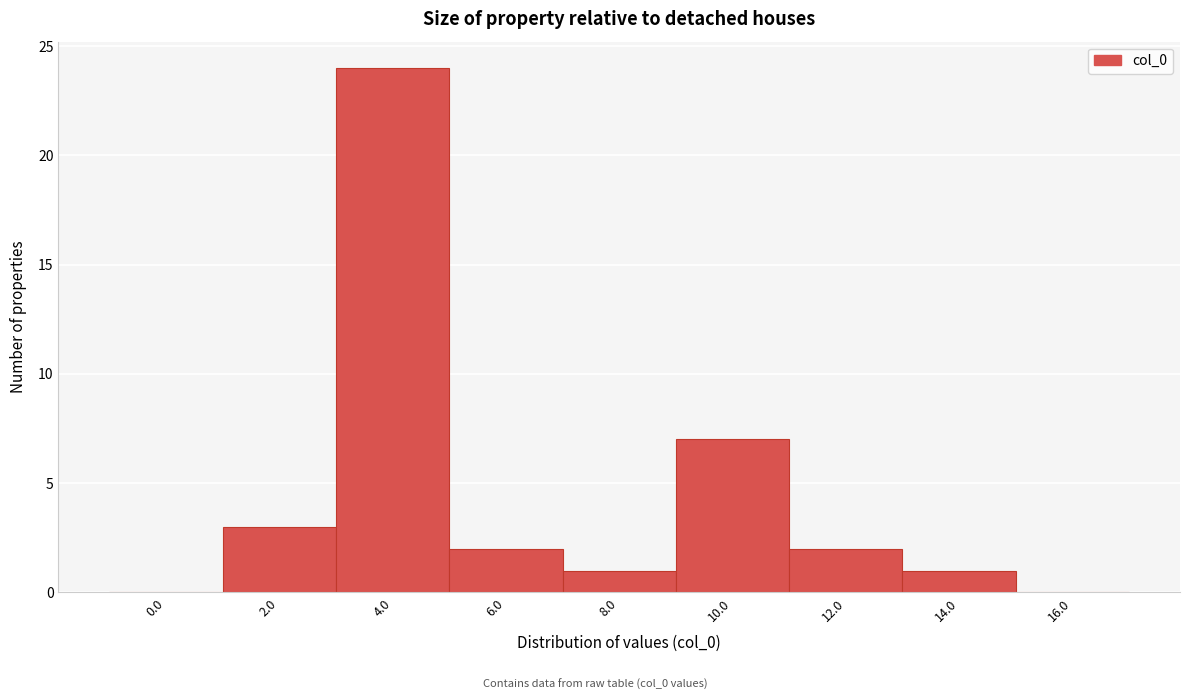

Reading right to left, extract all data points from this chart.

16.0=0	14.0=1	12.0=2	10.0=7	8.0=1	6.0=2	4.0=24	2.0=3	0.0=0